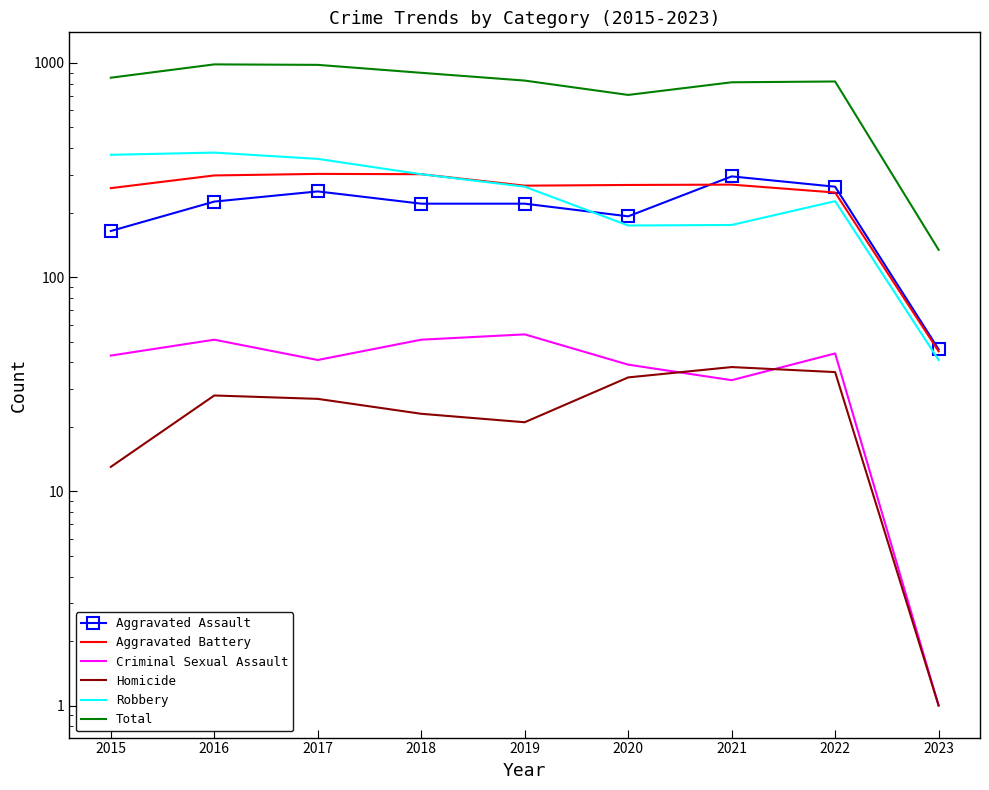

Which series has the largest range (max minus min)?

Total